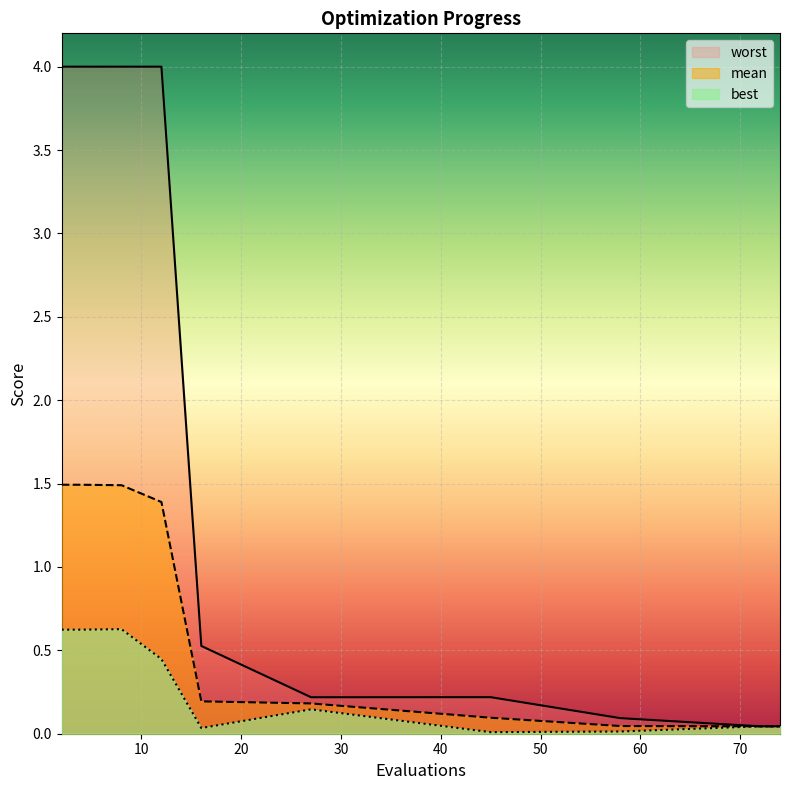

What is the difference between the maximum and minimum values in the mean series?

1.4